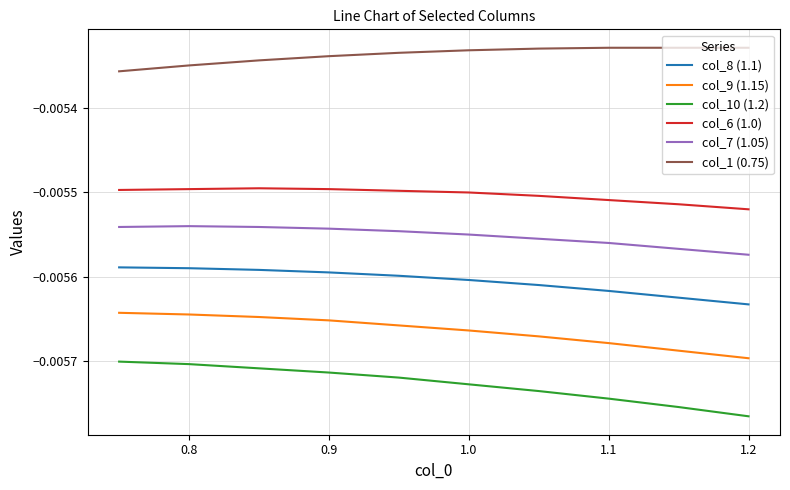

True or false: col_7 (1.05) and col_8 (1.1) cross at least once.

False